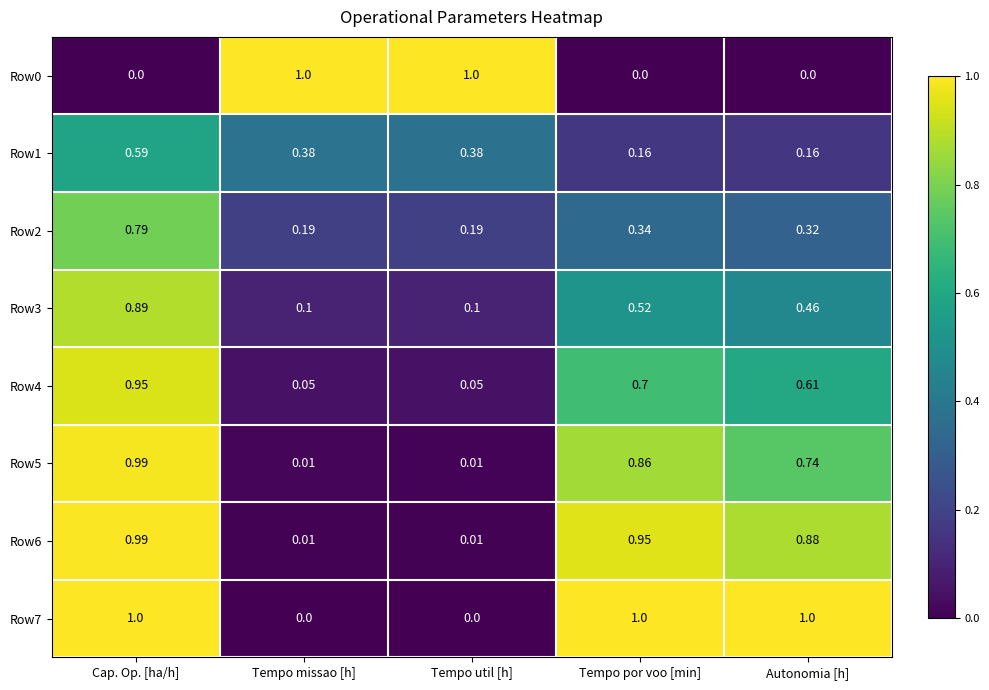

Which category has the highest value in the Row4 series?

Cap. Op. [ha/h]